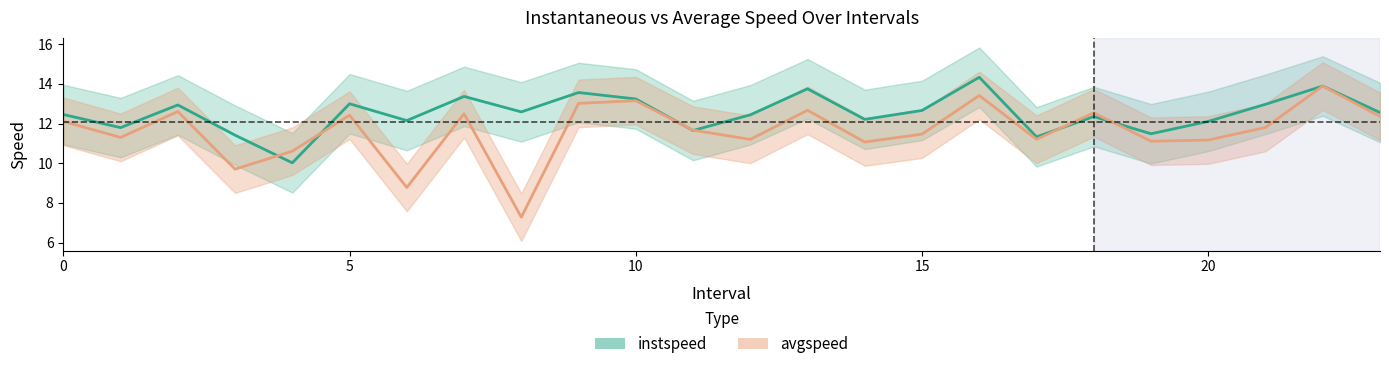

True or false: instspeed has a value of 12.5 at 0.

True